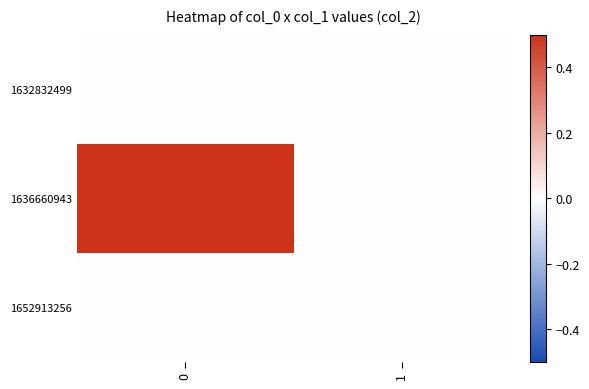

Reading right to left, extract all data points from this chart.

row_0: 1=0	0=0
row_1: 1=0	0=1
row_2: 1=0	0=0